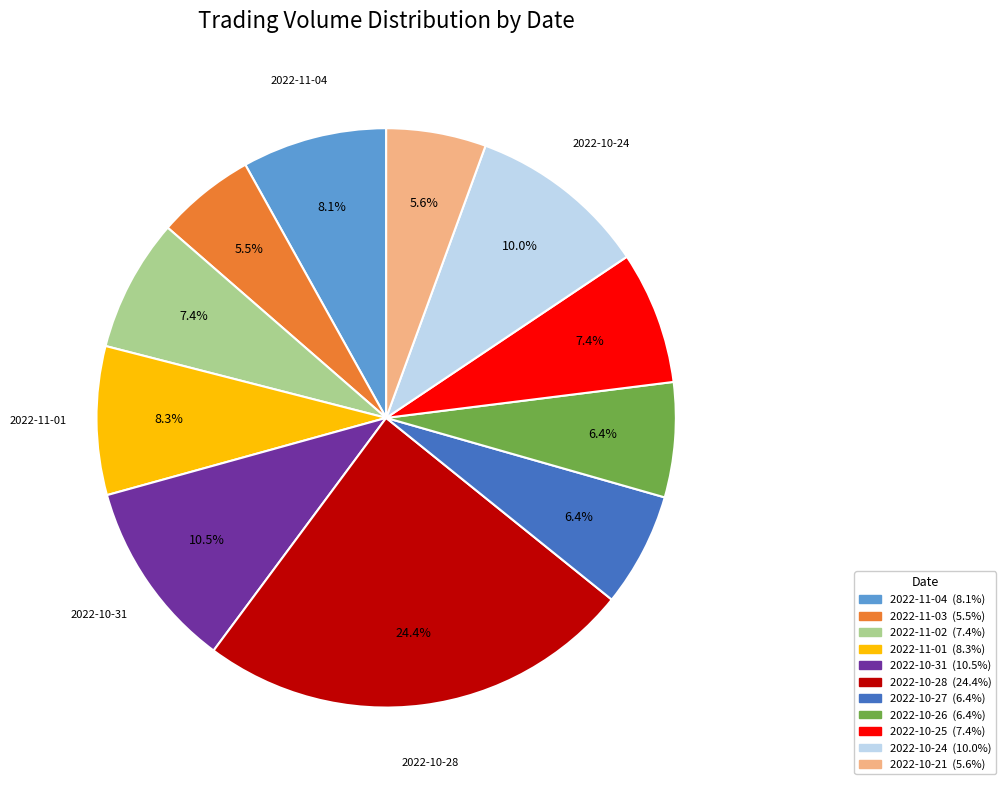

True or false: 2022-11-03 accounts for 14% of the total.

False